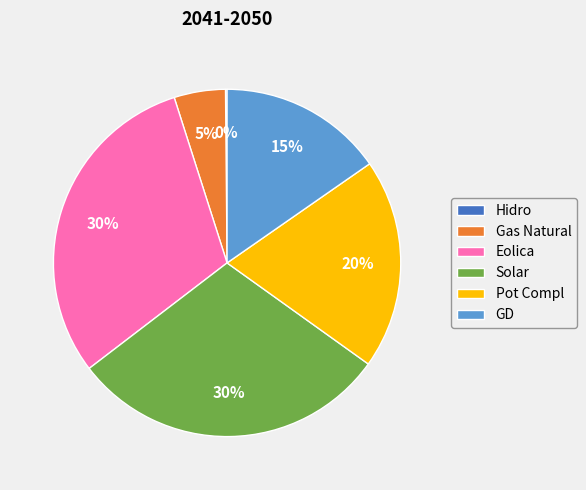

True or false: Eolica accounts for 21% of the total.

False